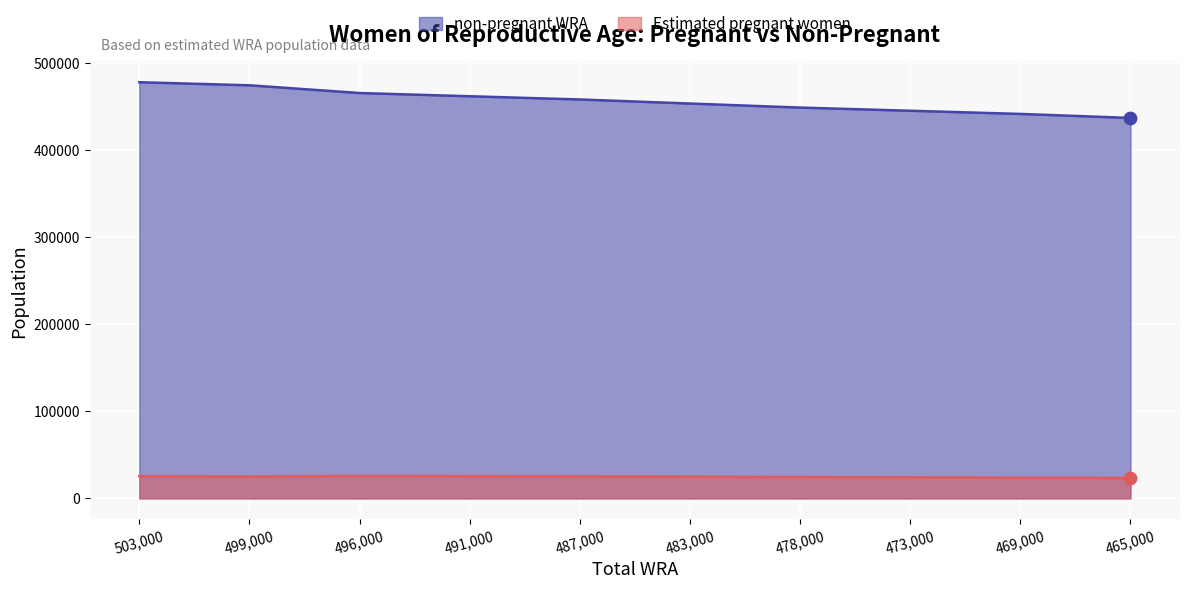

Which series has the widest spread of Y values?

non-pregnant WRA